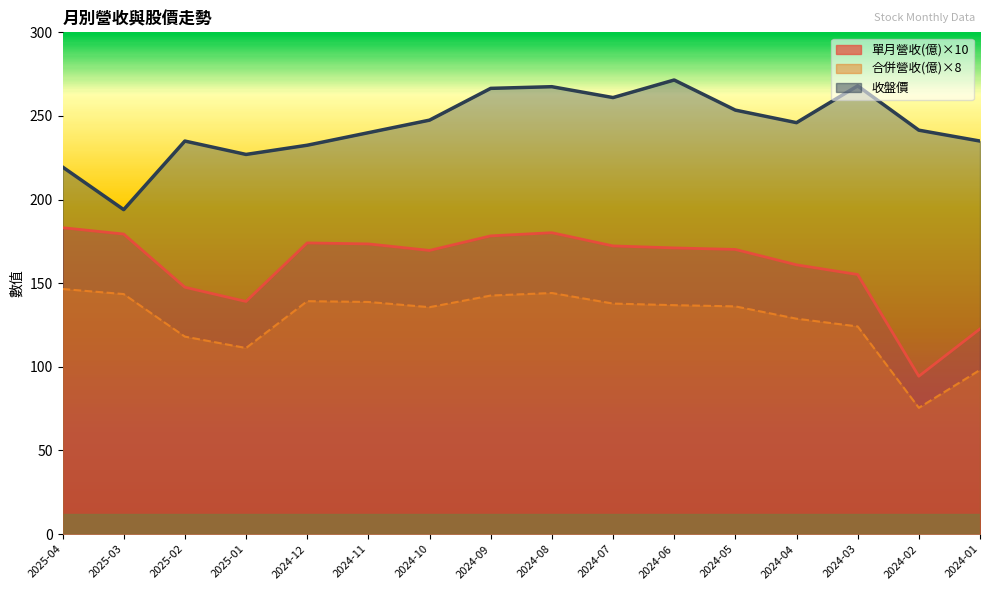

What is the maximum value for 收盤價?

271.5